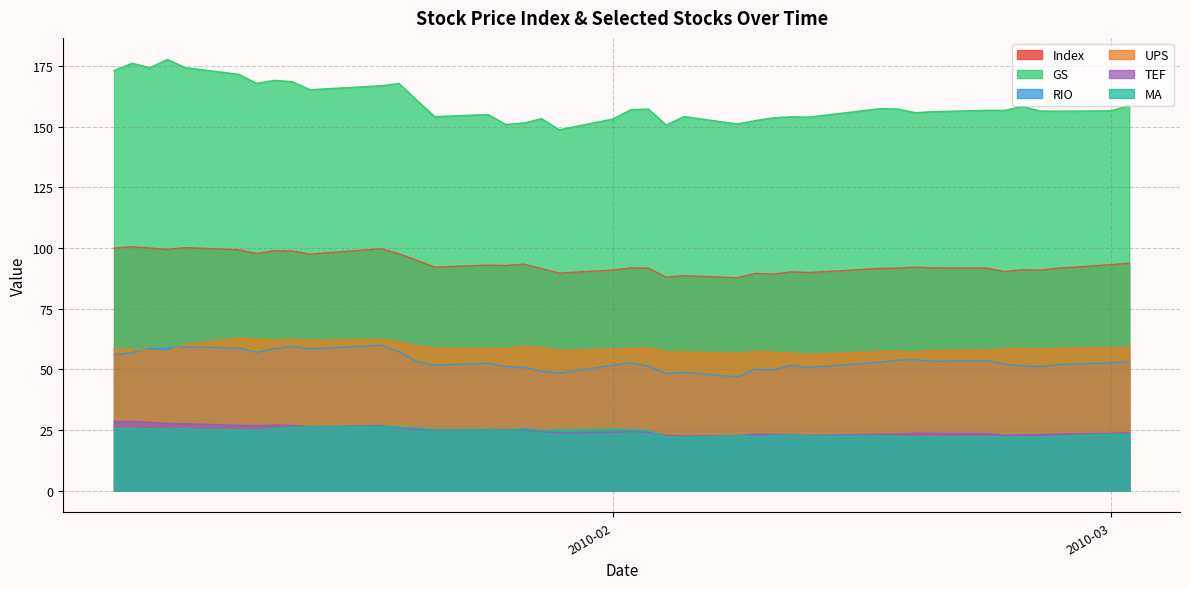

Which series has the largest total across all categories?

GS